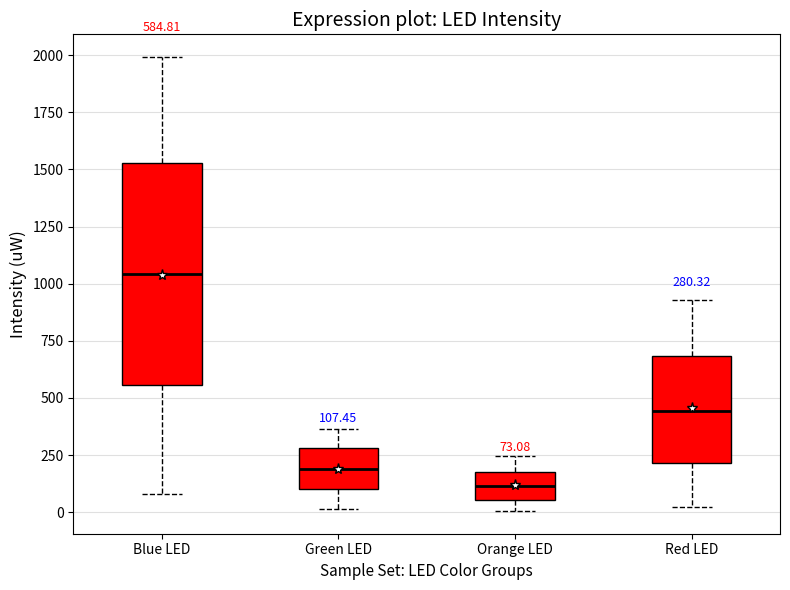

Which box is the tallest, from its lower edge to its upper edge?

Blue LED